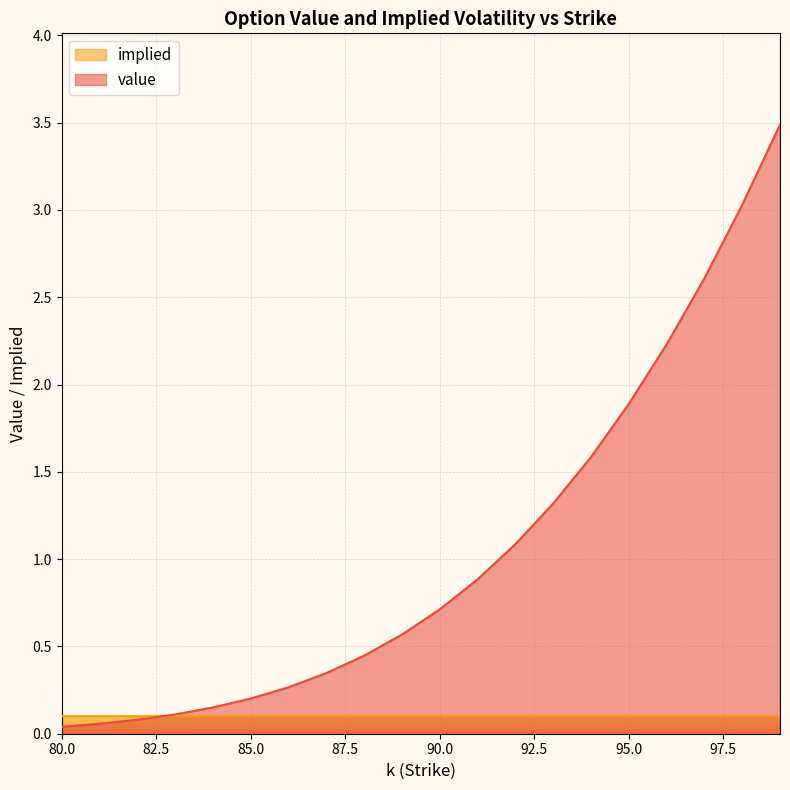

Where is the first local maximum for implied?

82